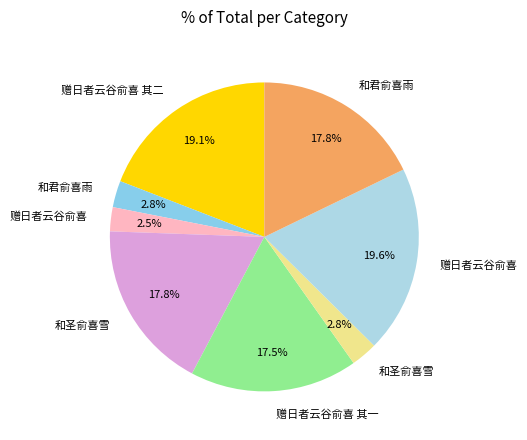

How many segments does this pie chart have?

8